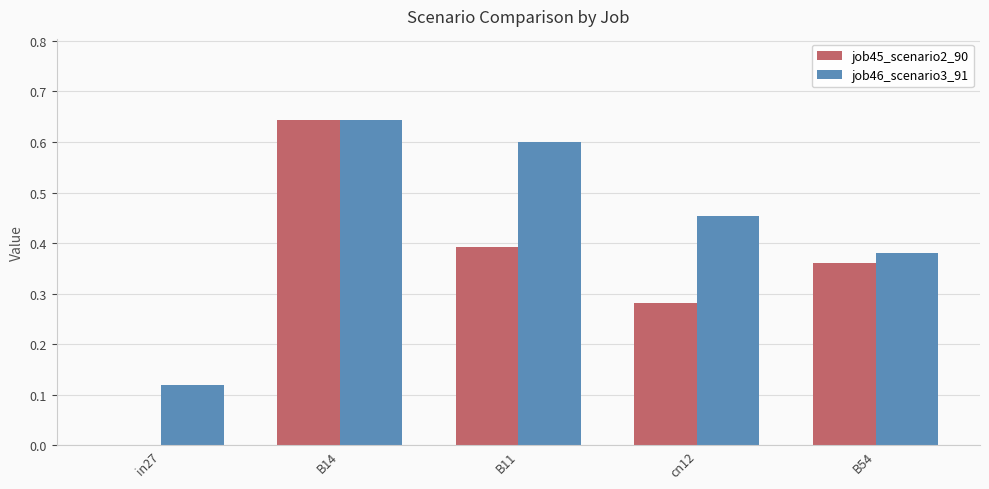

Count the job45_scenario2_90 values in the range 0 to 1.

5